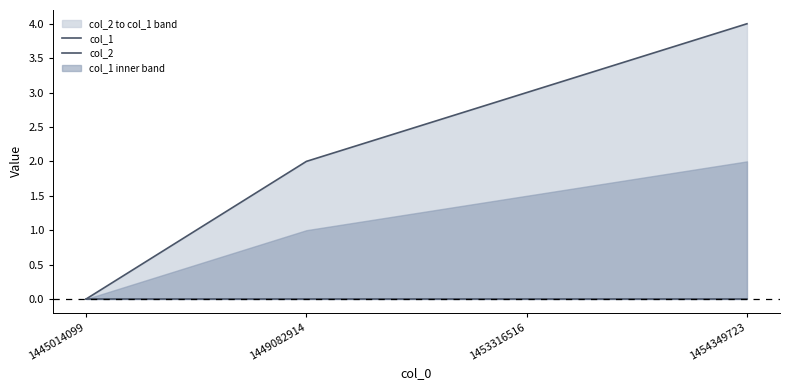

At which category does the chart reach its peak across all series?

1454349723